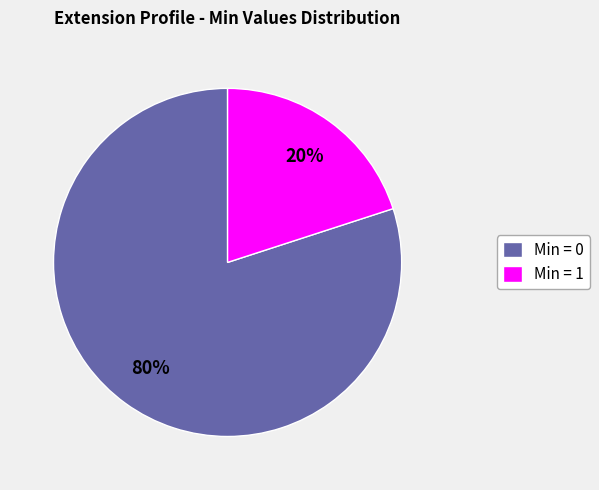

How many segments does this pie chart have?

2